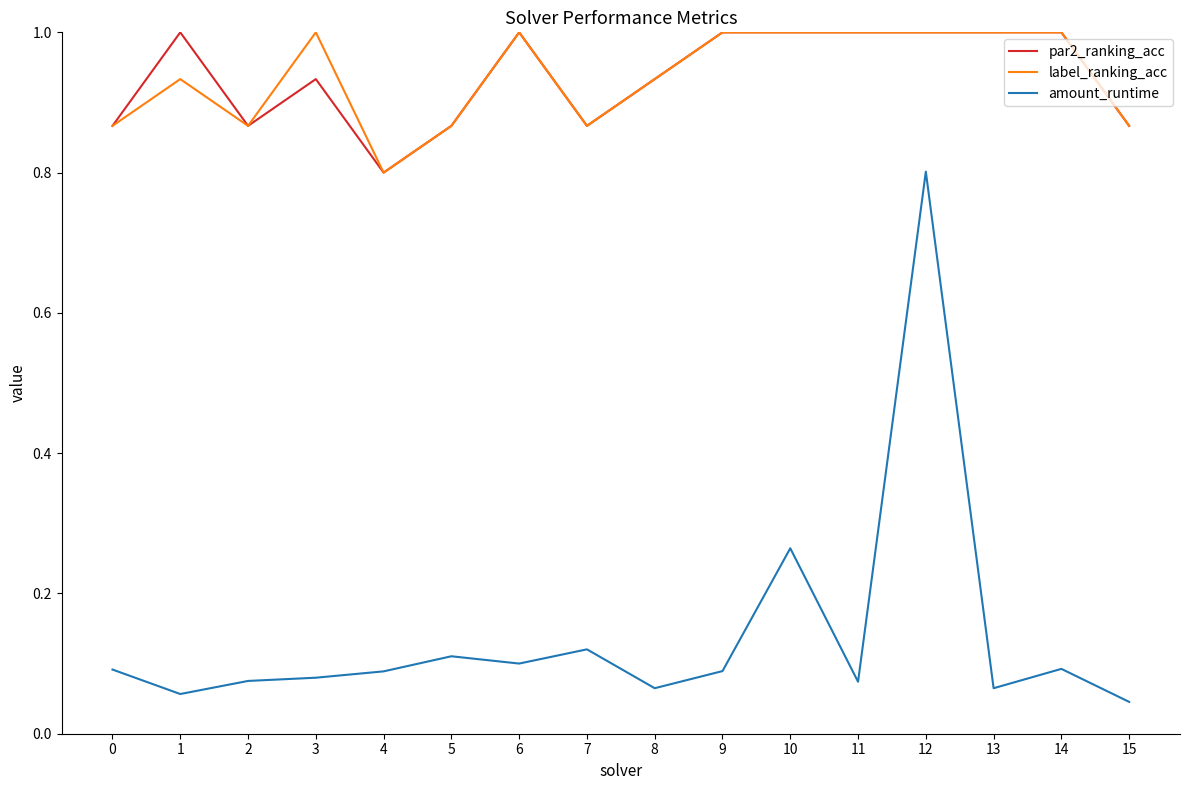

Where is par2_ranking_acc nearest to the value 0?

4